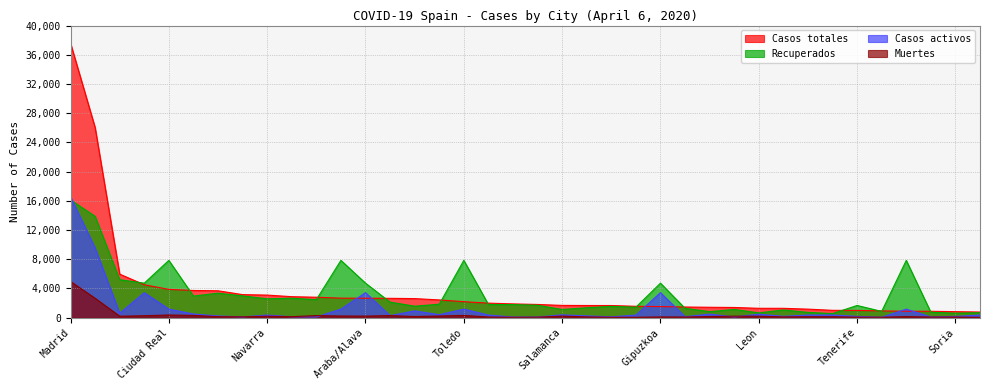

How many intersections are there between Casos totales and Recuperados?

12